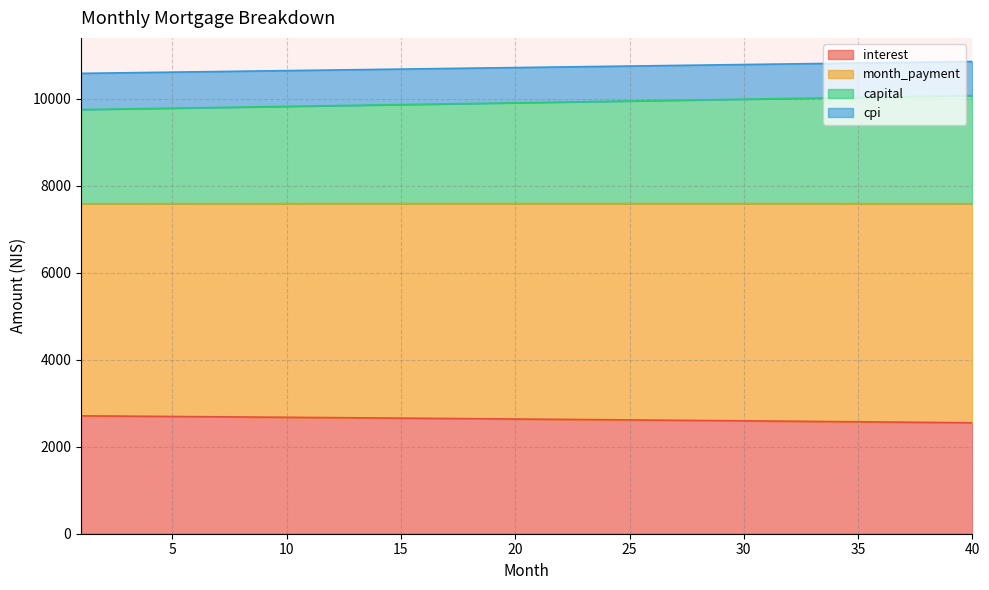

Between 30 and 6, which is larger?

6